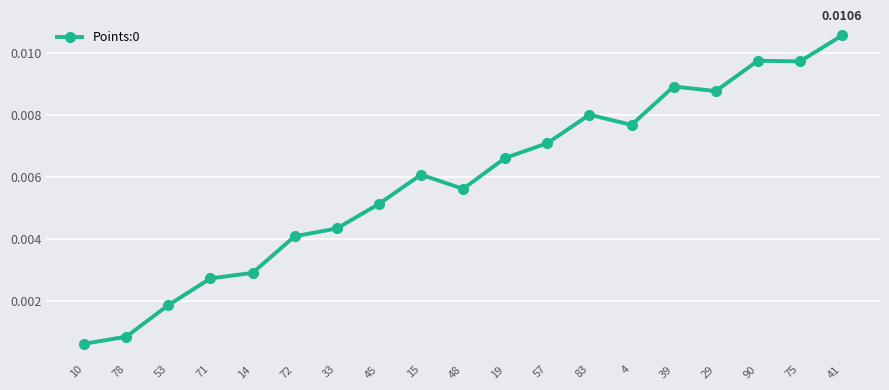

Is this an area chart (filled region under the line)?

No